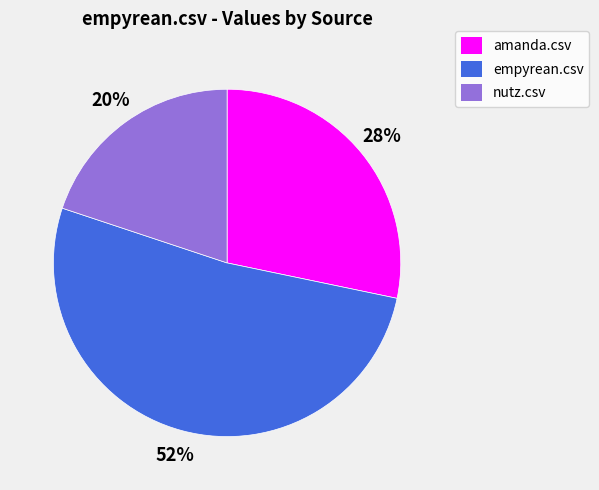

What percentage is the empyrean.csv slice, to the nearest percent?

52%